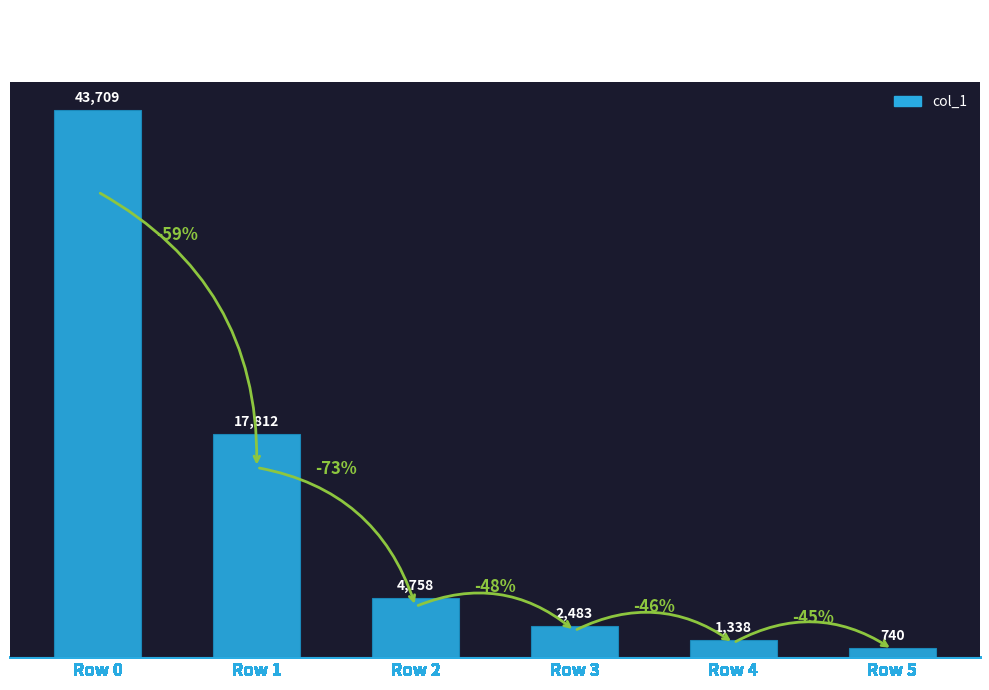

What is the smallest value displayed?

740